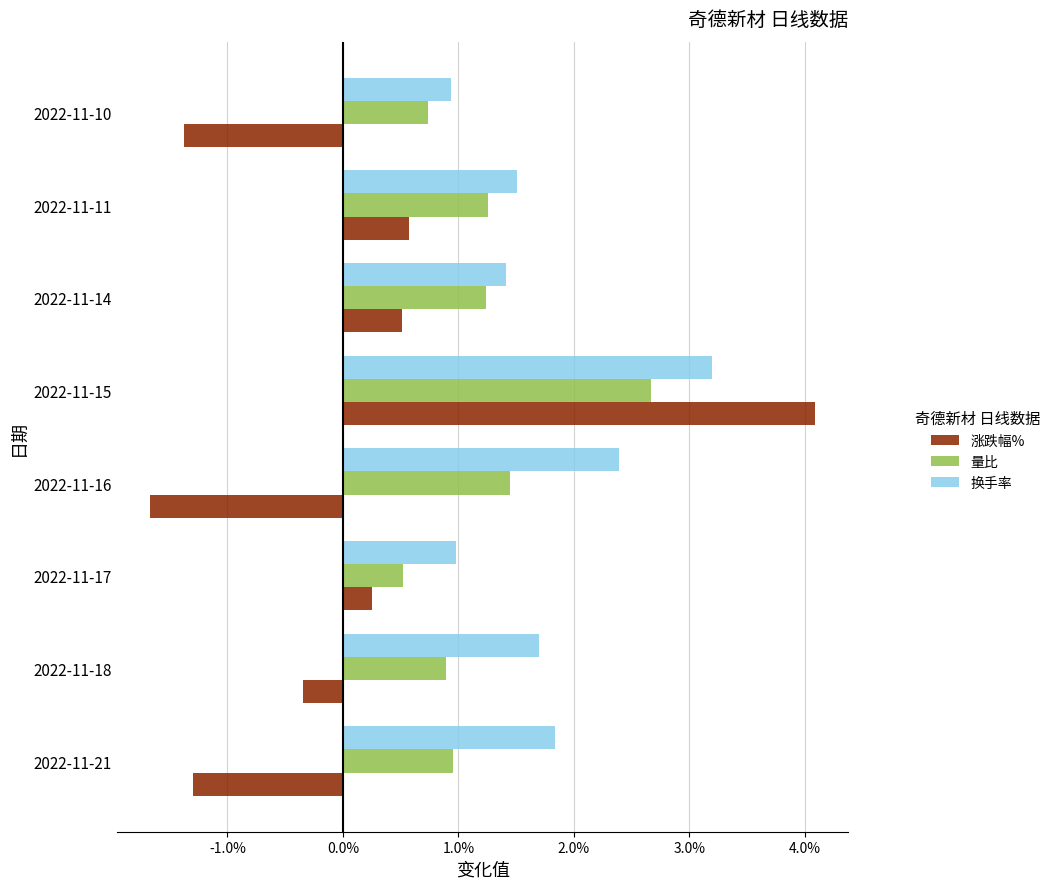

What are all the series names shown in the legend?

涨跌幅%, 量比, 换手率